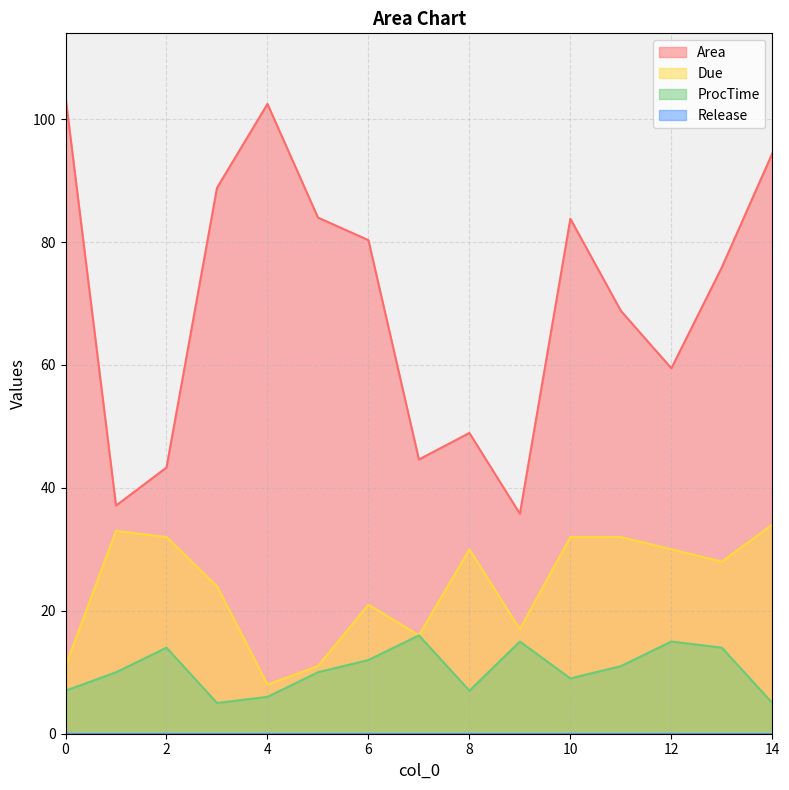

The Due series shows 21.0 at 6. True or false?

True